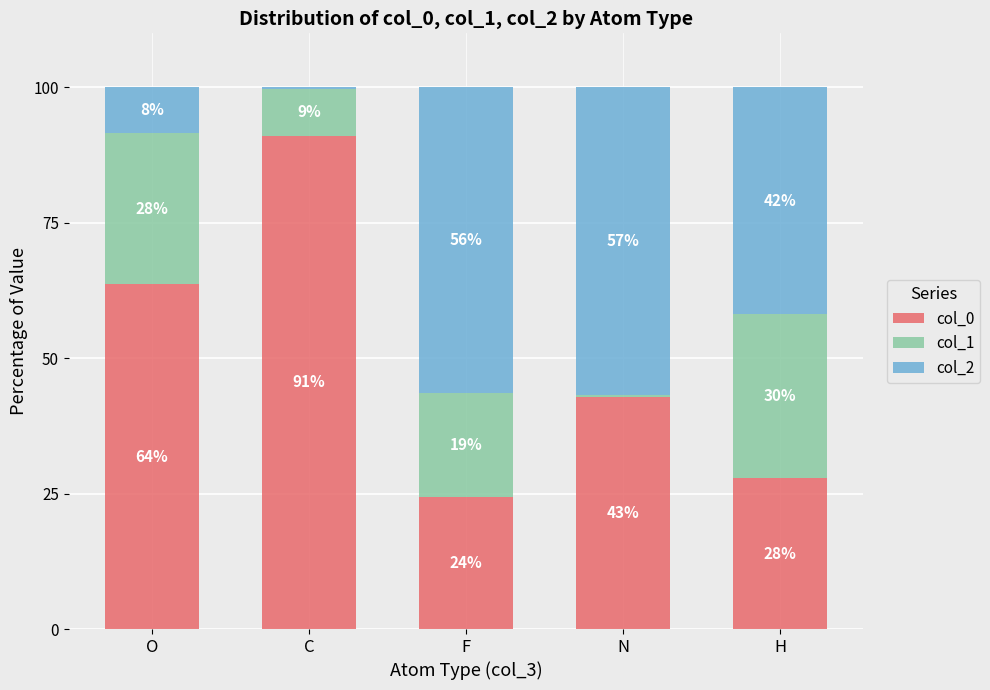

Are the bars grouped side by side (vs. stacked)?

No